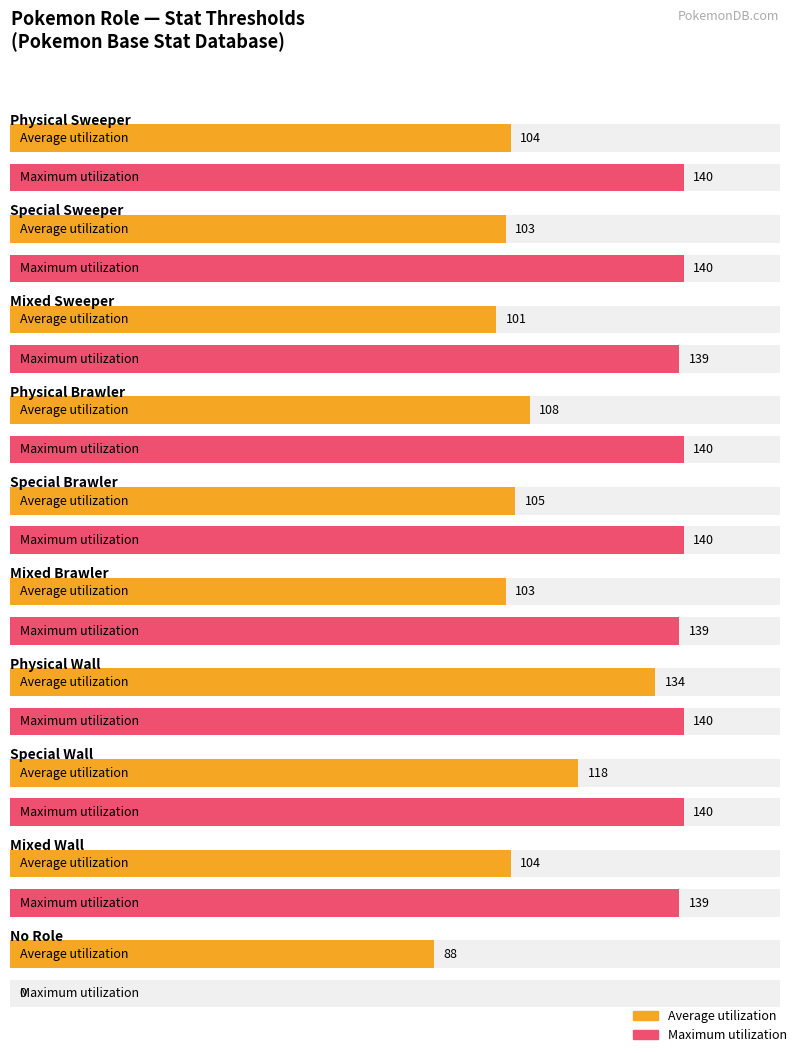

Which series changed the most between Physical Sweeper and Special Brawler?

Average utilization